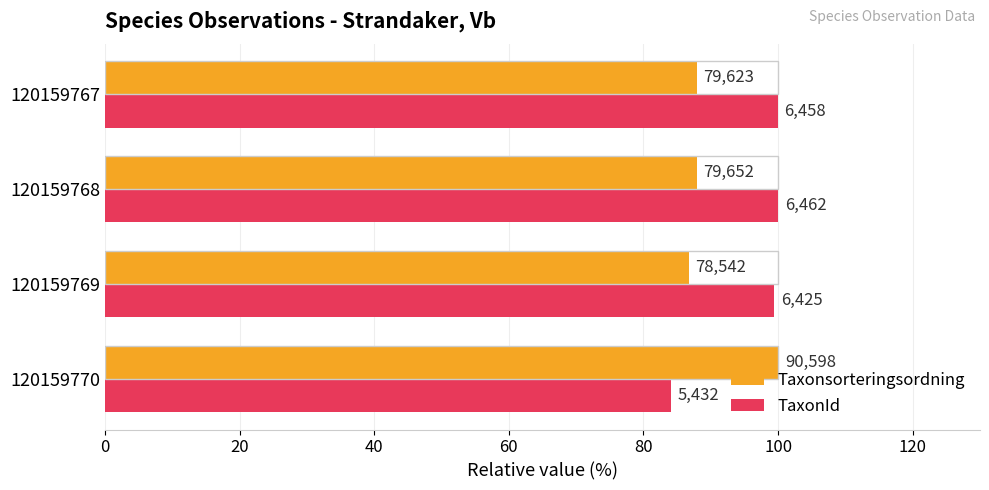

What are all the series names shown in the legend?

Taxonsorteringsordning, TaxonId